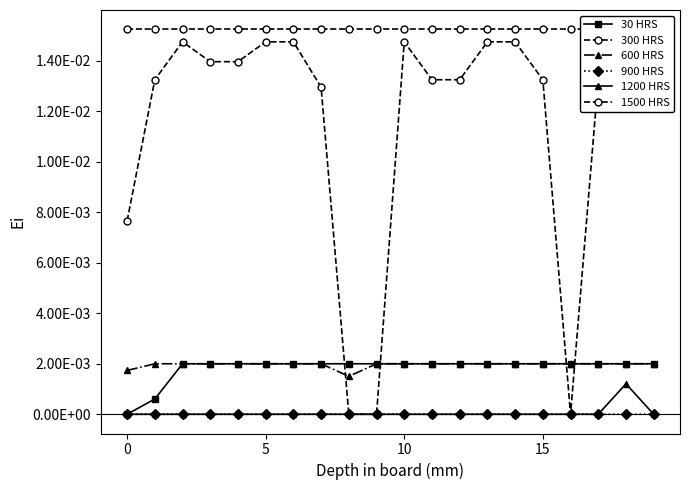

How many series are shown in this chart?

6